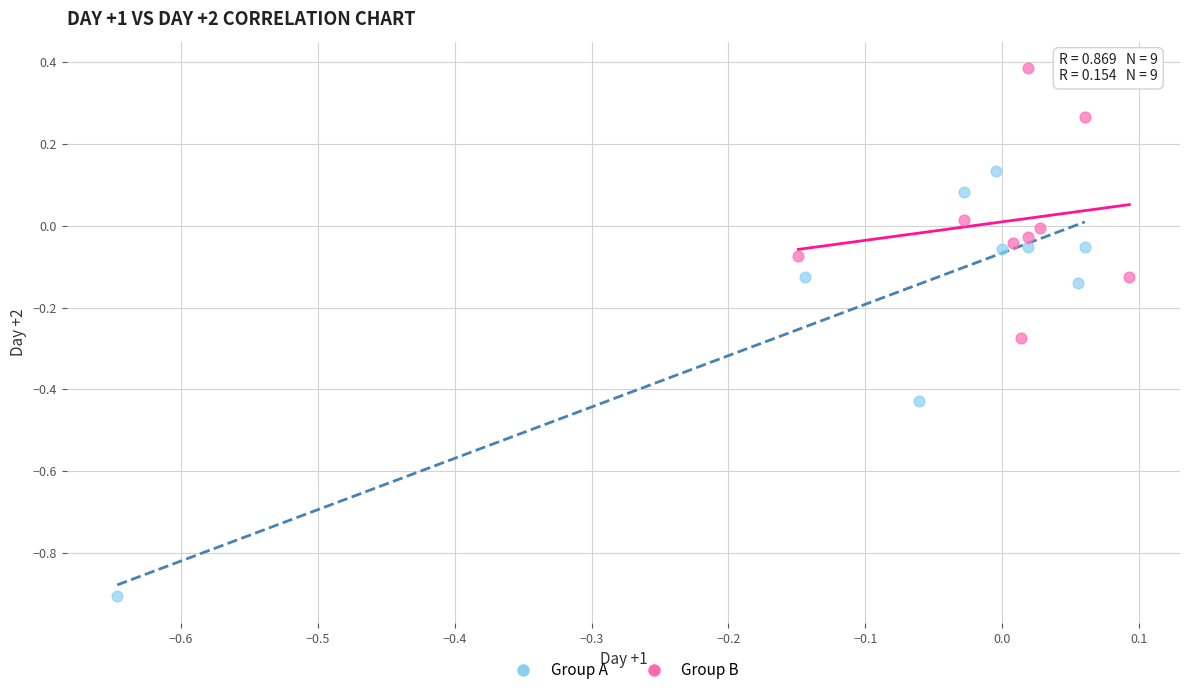

Which series contains the highest Y value?

Group B